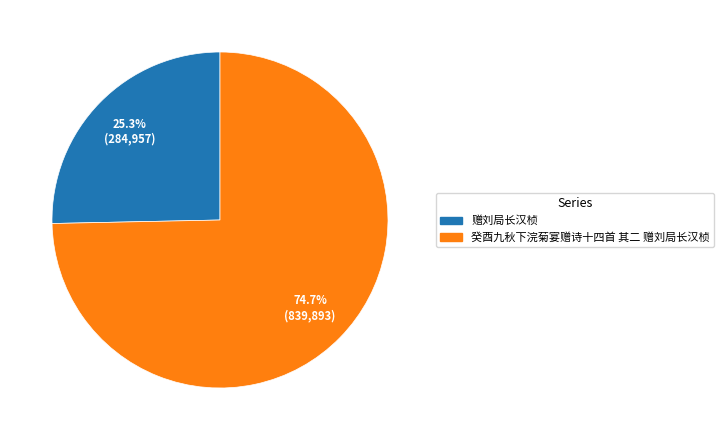

Which category has the biggest portion of the pie?

癸酉九秋下浣菊宴赠诗十四首 其二 赠刘局长汉桢